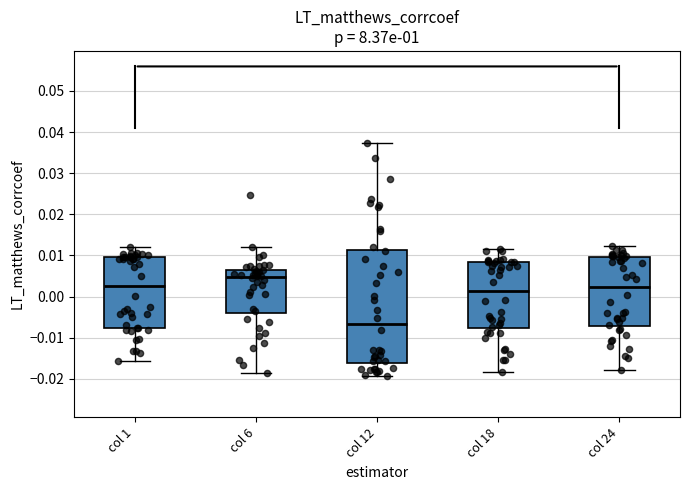

Reading left to right, transcribe this box plot: for each box, give where its median line is, the range the box spans, and where its two whiskers end, as read against the y-axis. The values are not printed on the chart, so give them approximately, as read against the axis.

col 1: median 0.003, box -0.008 to 0.010, whiskers -0.016 to 0.012
col 6: median 0.005, box -0.004 to 0.007, whiskers -0.019 to 0.012
col 12: median -0.007, box -0.016 to 0.011, whiskers -0.019 to 0.037
col 18: median 0.001, box -0.008 to 0.008, whiskers -0.018 to 0.012
col 24: median 0.002, box -0.007 to 0.010, whiskers -0.018 to 0.012